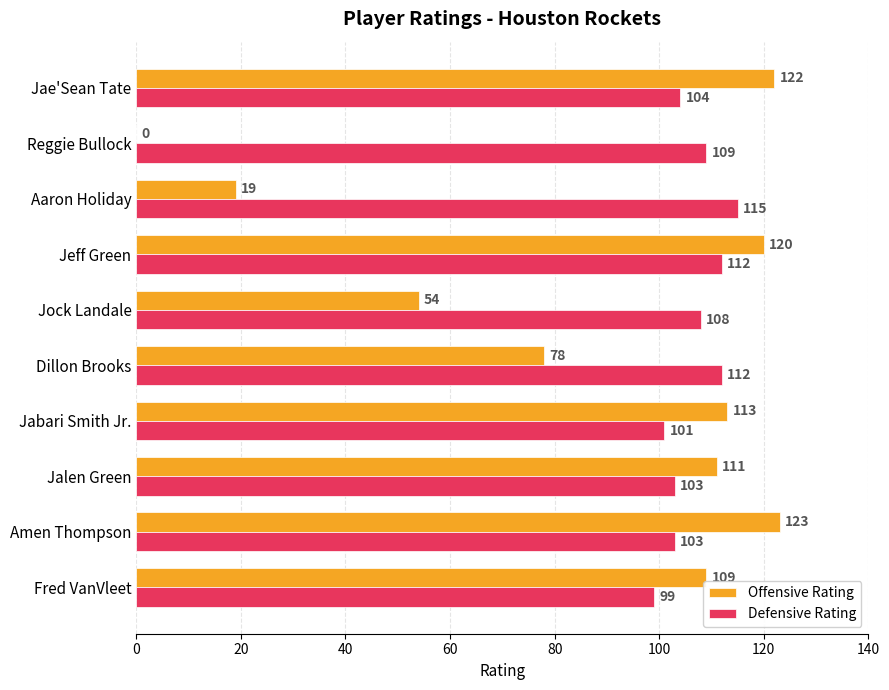

The value of Offensive Rating at Jock Landale is 54. True or false?

True